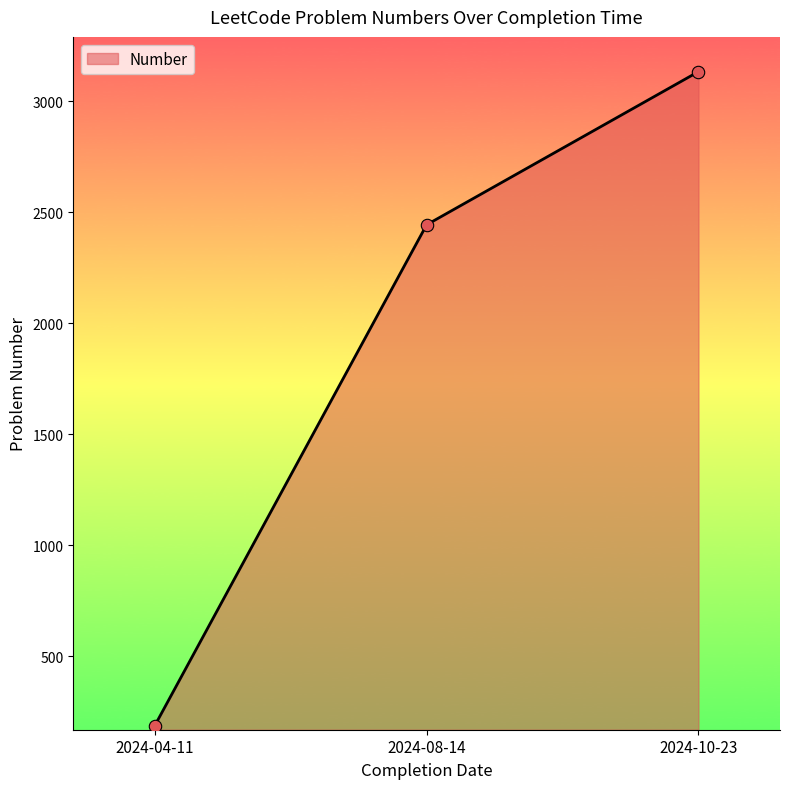

What is the ratio of the value at 2024-08-14 to the value at 2024-10-23?

0.8